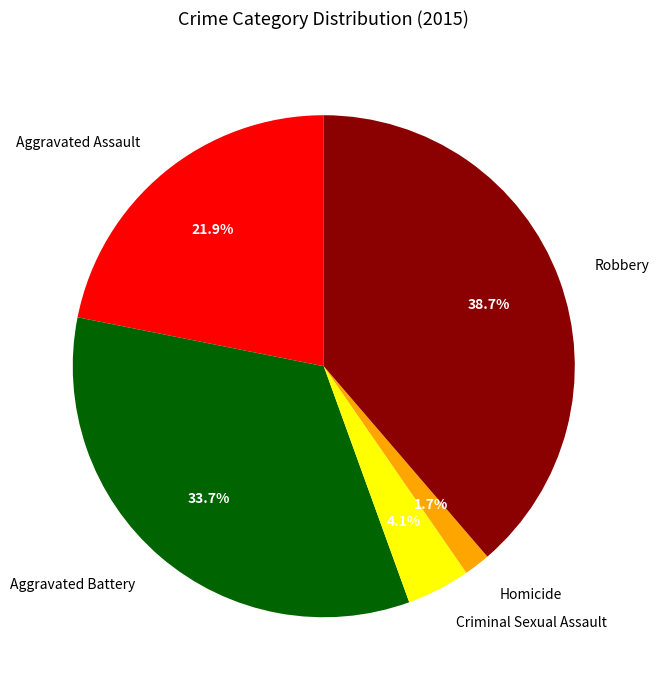

To the nearest percent, what portion does Robbery represent?

39%